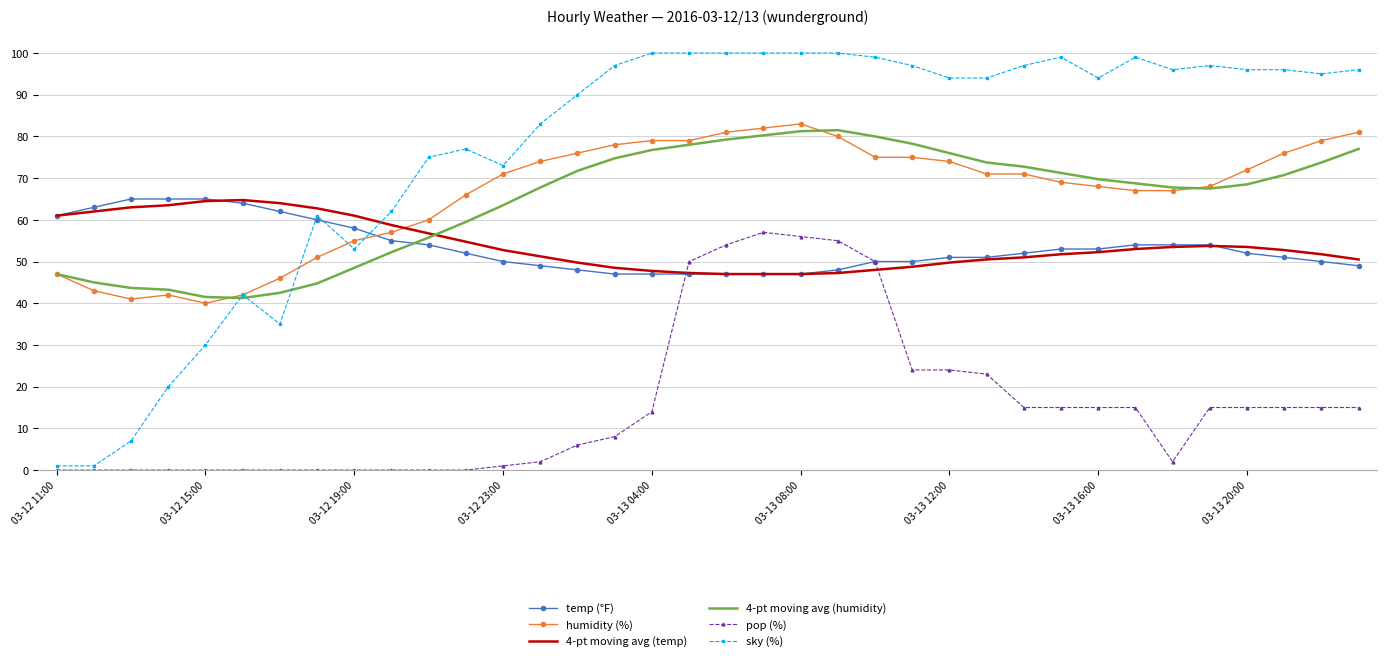

How many intersections are there between 4-pt moving avg (temp) and sky (%)?

1